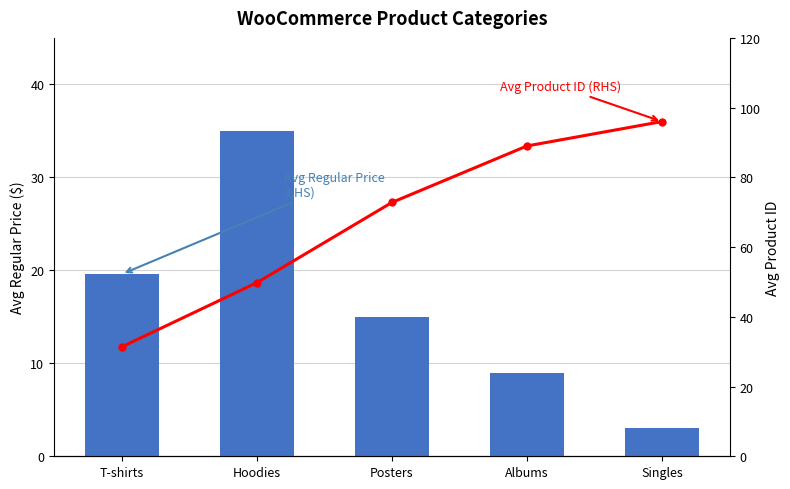

What are all the series names shown in the legend?

Avg Regular Price, Avg Product ID (RHS)